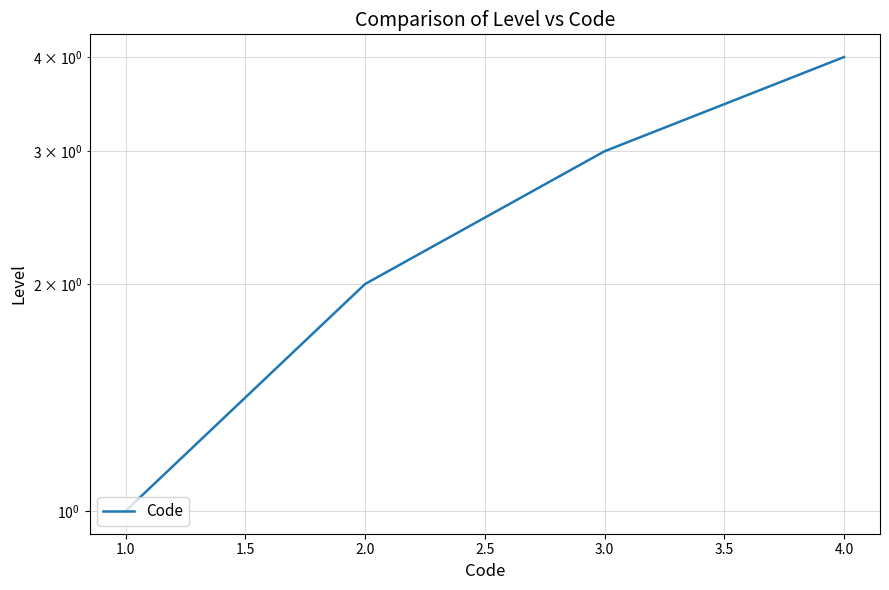

What is the value of the 3rd point from the left?

3